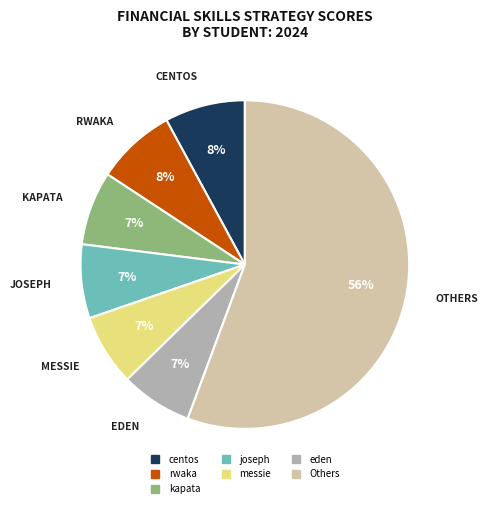

To the nearest percent, what is the difference between the largest and smallest slice percentages?

49%